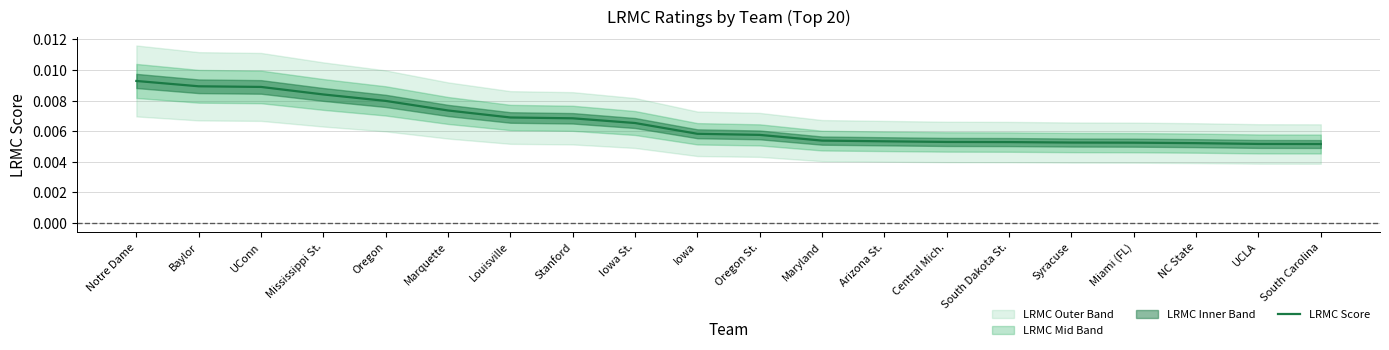

Which category has the highest value across all series?

Notre Dame